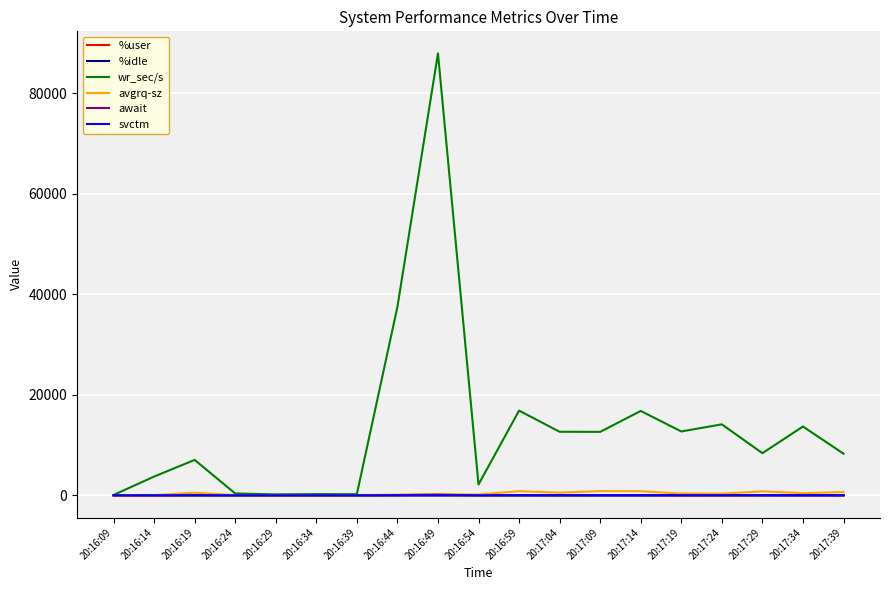

Is this an area chart (filled region under the line)?

No